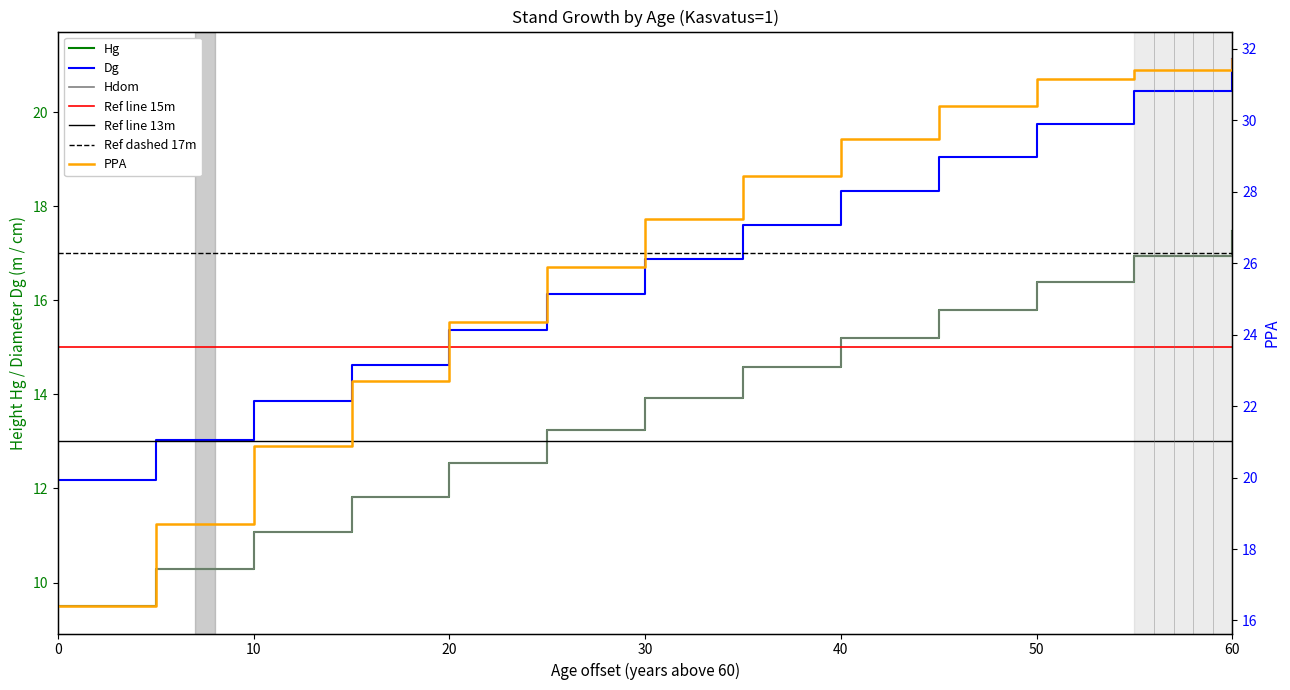

How many series are shown in this chart?

4